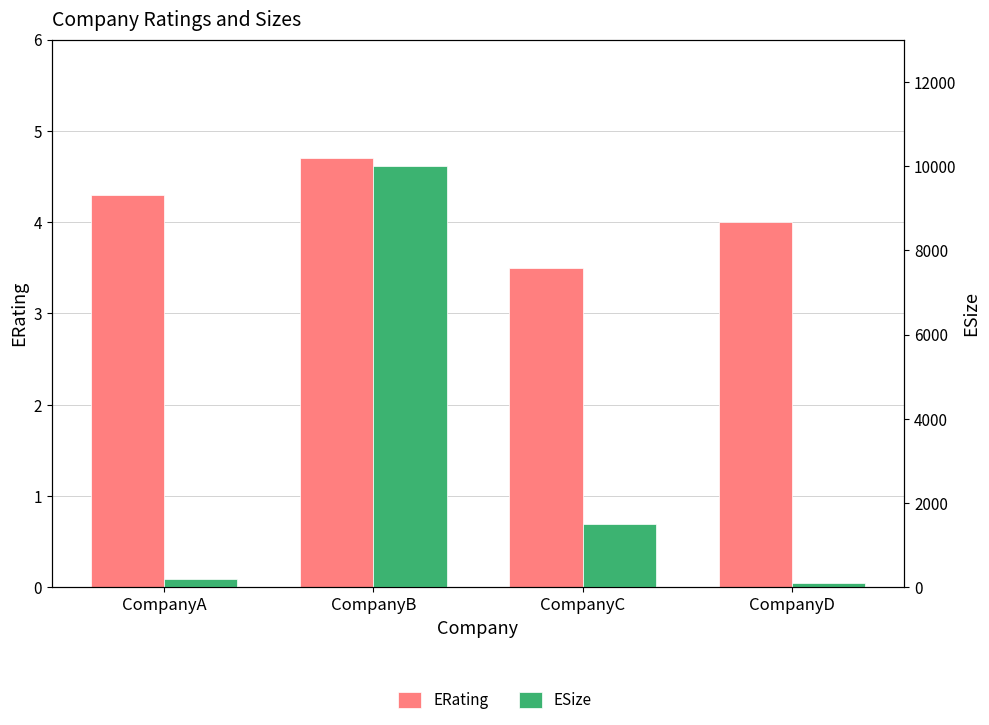

At which category is the sum across all series the highest?

CompanyB